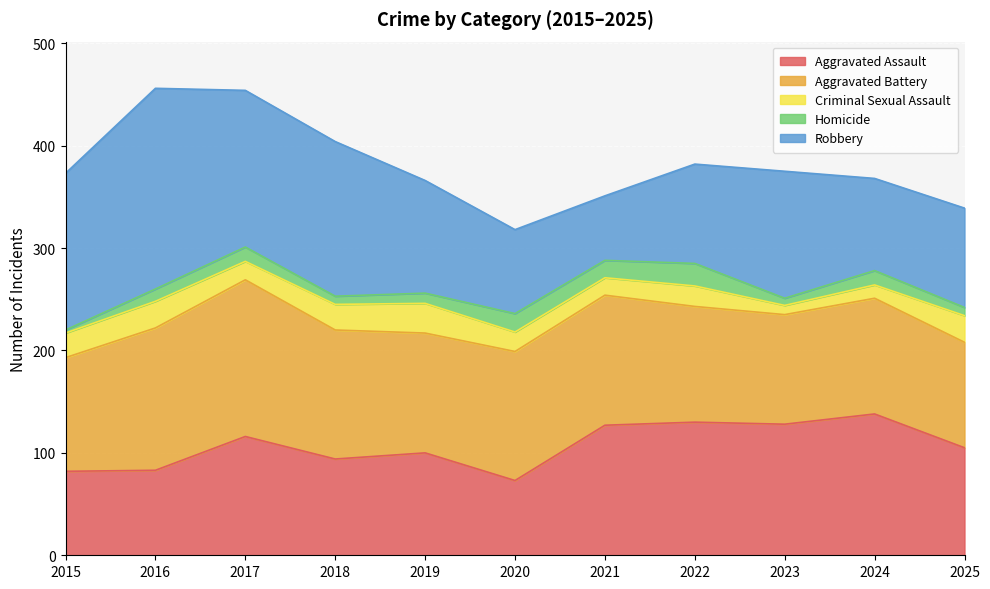

Which series has the largest total across all categories?

Aggravated Battery